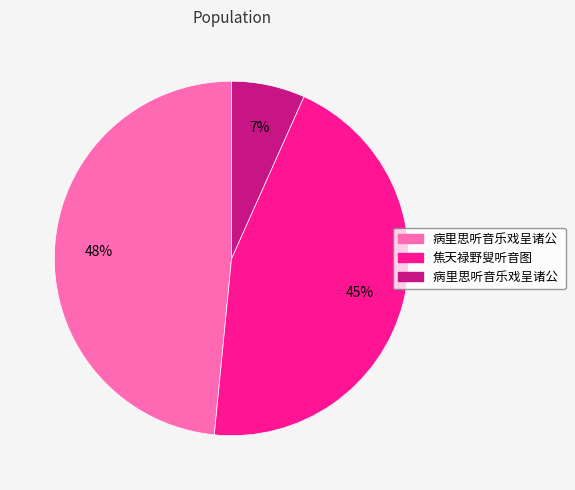

To the nearest percent, what is the average slice percentage?

33%